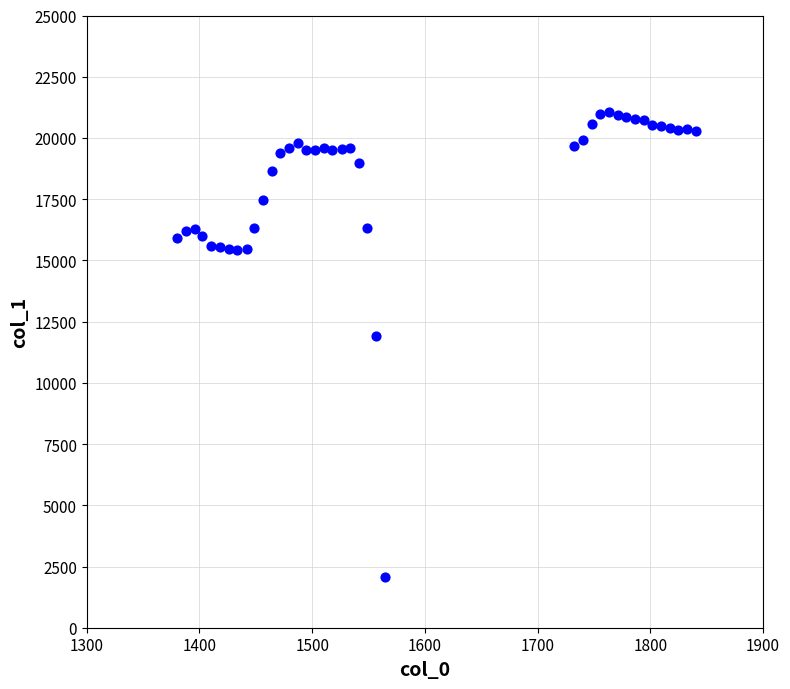

What Y value in the scatter plot is closest to 11556?

11925